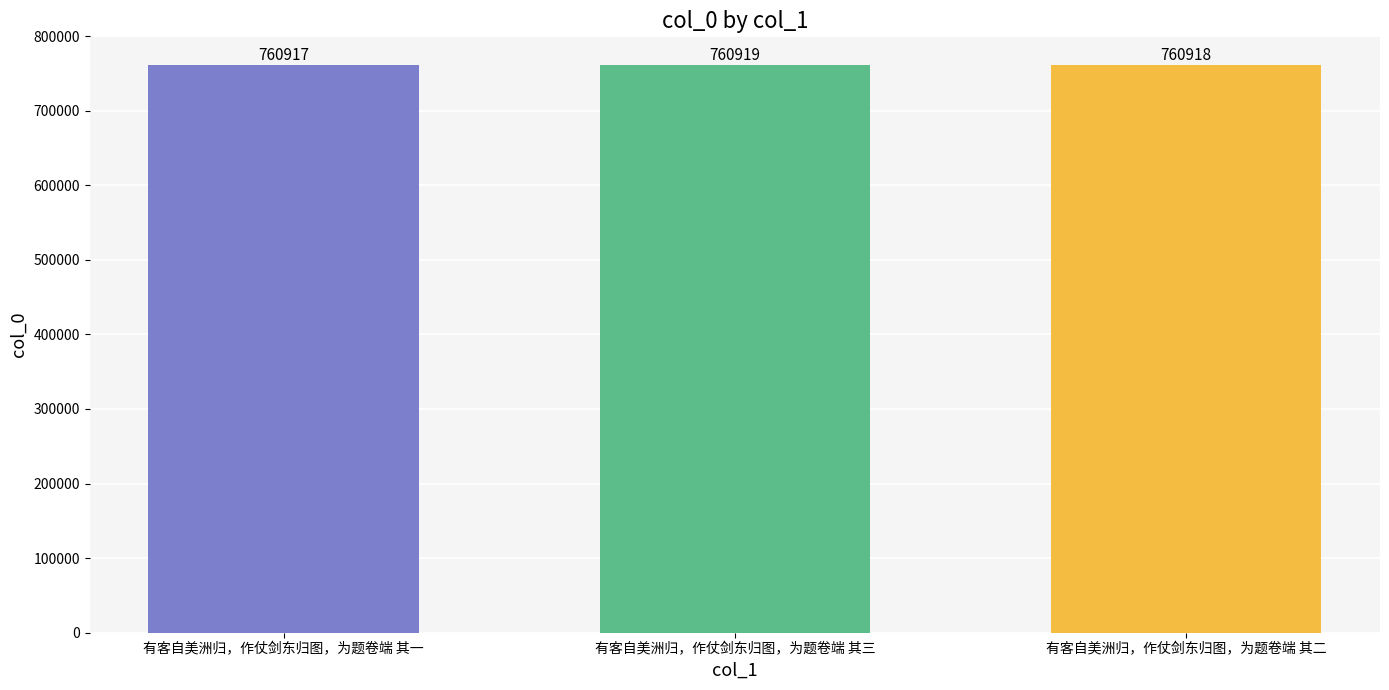

What is the ratio of the value at 有客自美洲归，作仗剑东归图，为题卷端 其一 to the value at 有客自美洲归，作仗剑东归图，为题卷端 其二?

1.0